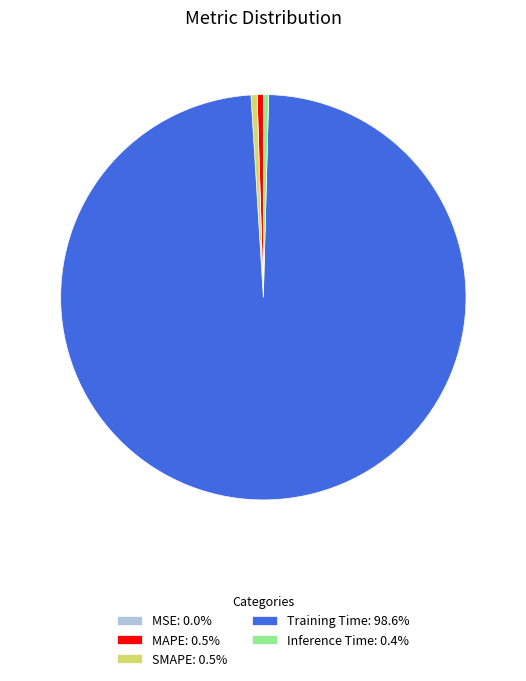

The Training Time slice represents 89% of the pie. True or false?

False